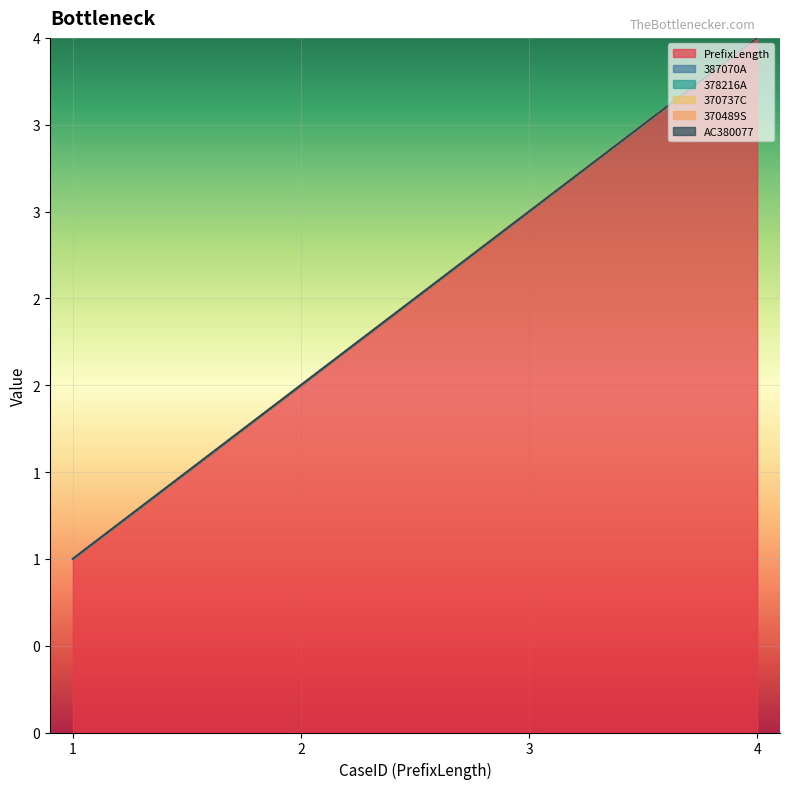

True or false: PrefixLength and 387070A cross at least once.

False